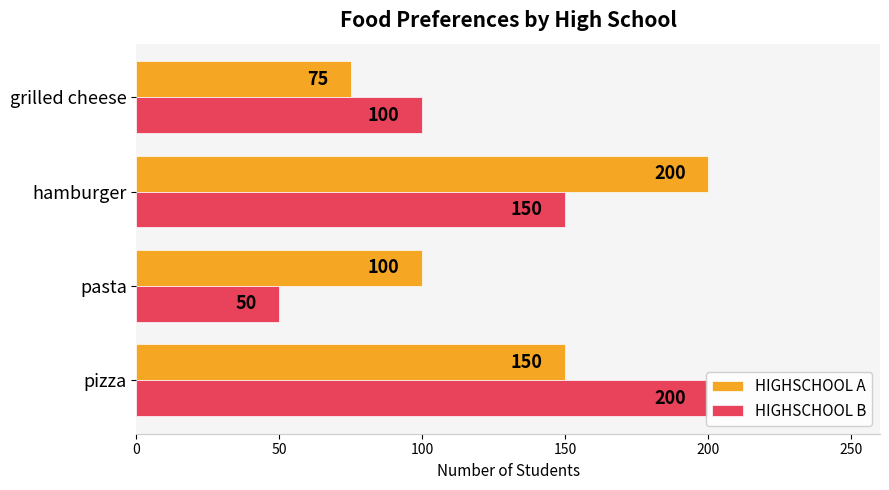

What is the spread (max minus min) of values at hamburger?

50